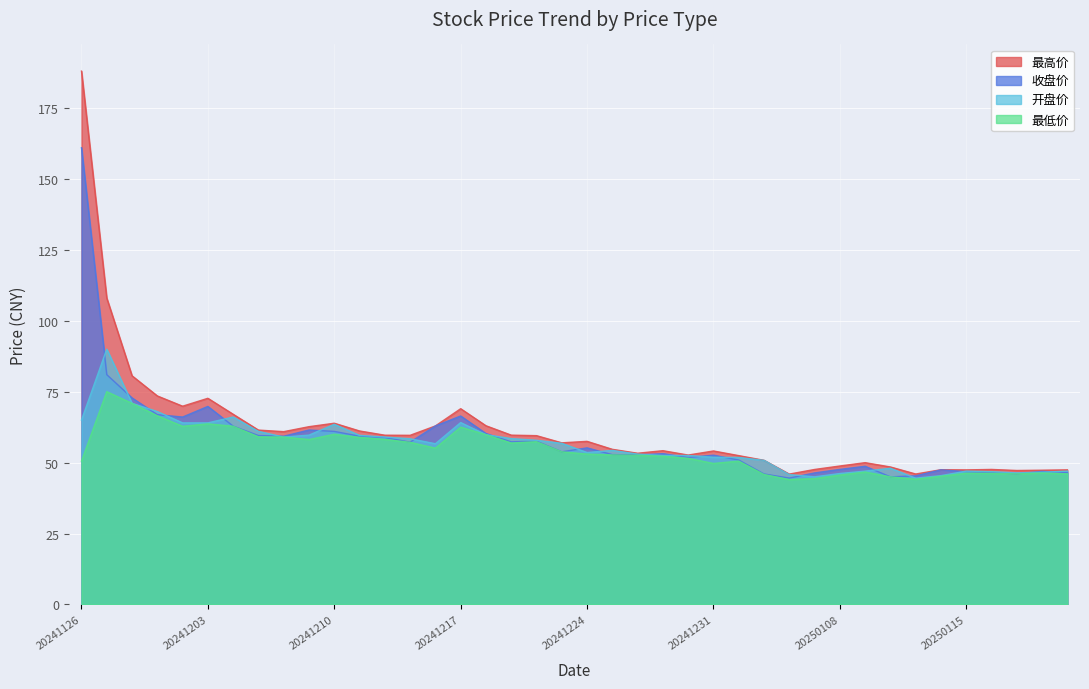

Rank the series at 20241219 from highest to lowest value.

最高价, 开盘价, 收盘价, 最低价